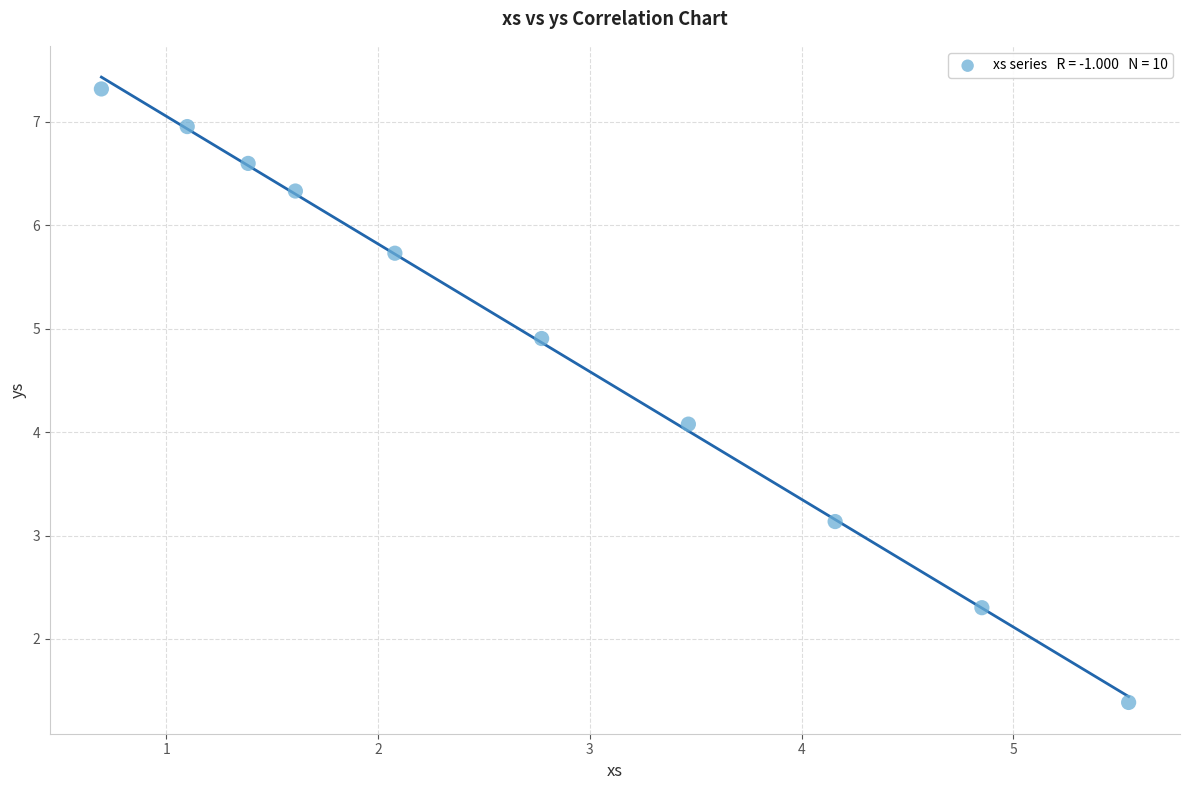

What Y value in the scatter plot is closest to 4?

4.1